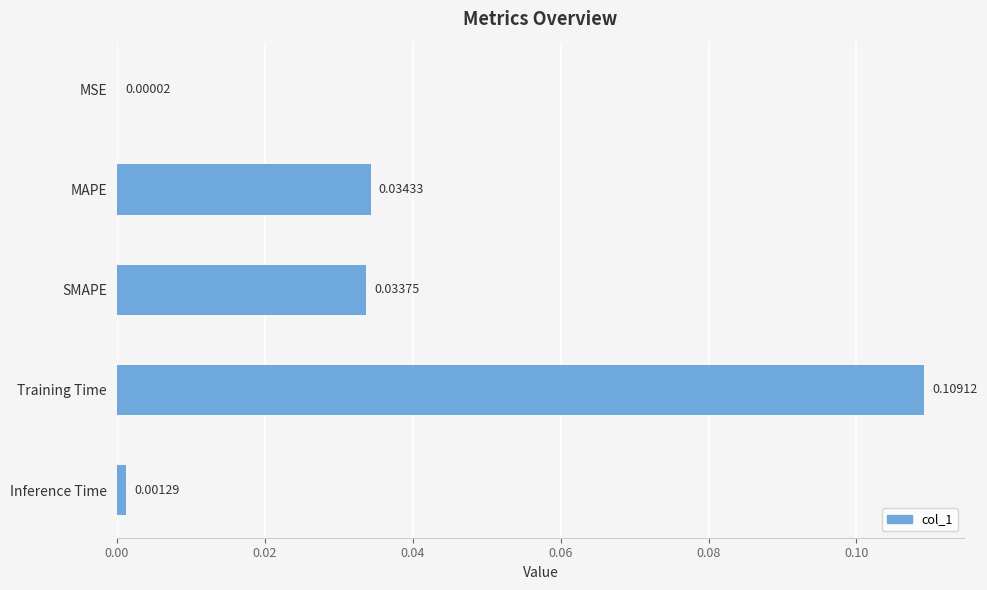

Where is the data nearest to the value 0?

MSE